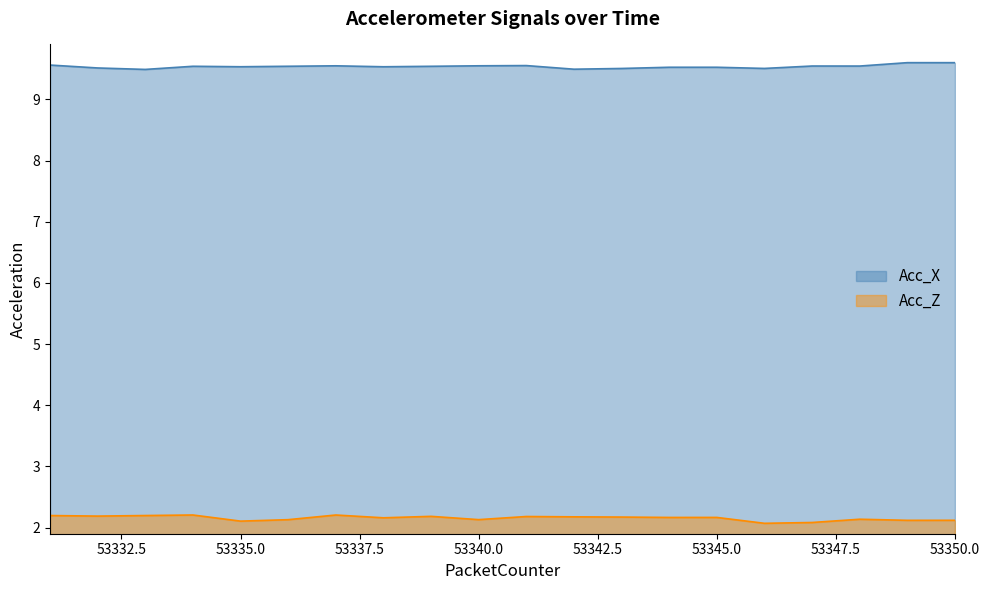

What is the difference between the highest and lowest values at 53349?

7.5